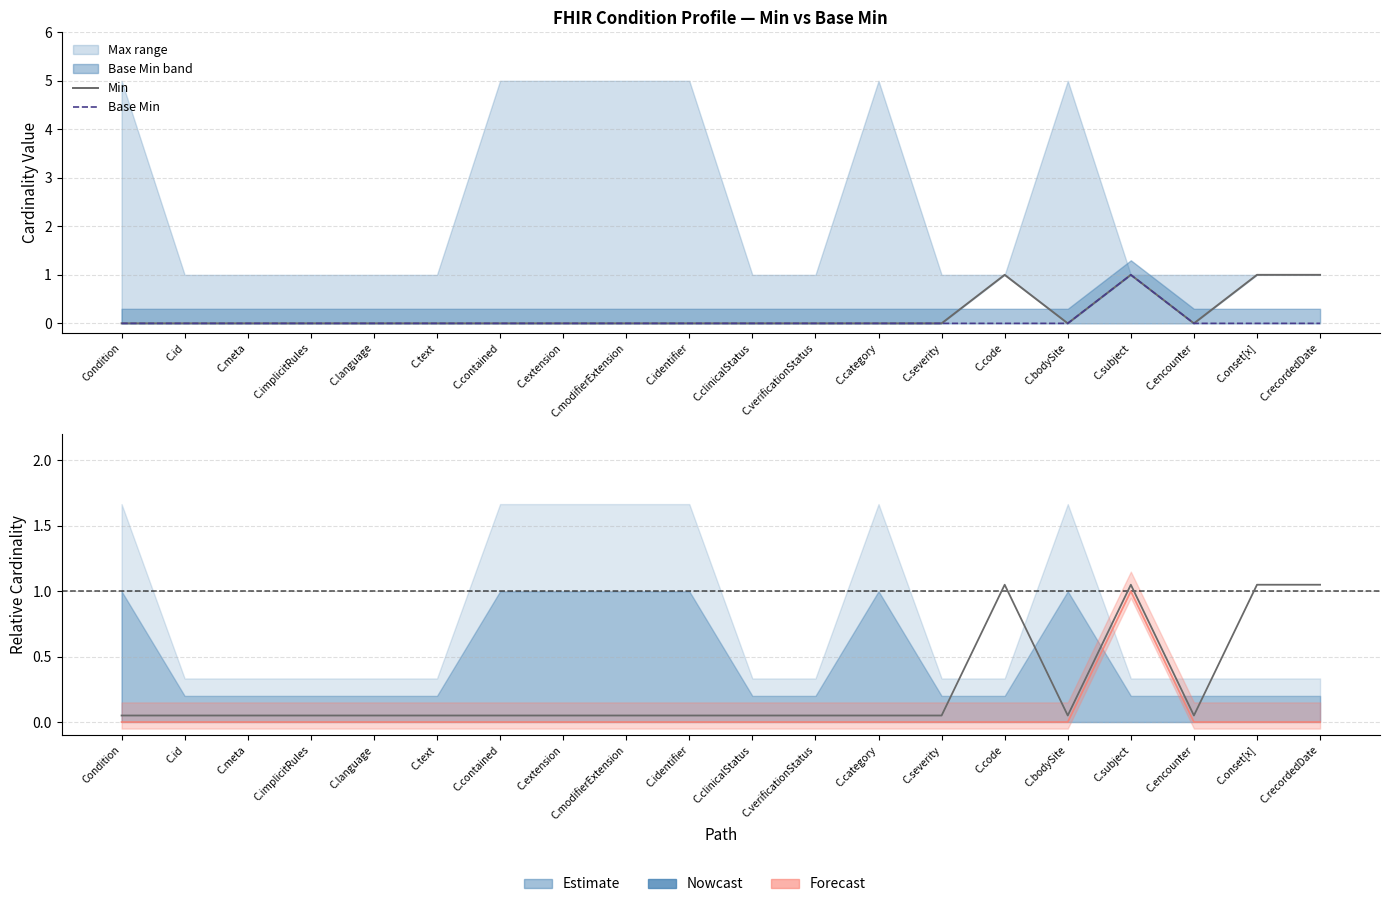

Reading left to right, what are all the values shown in this chart?

Min: Condition=0.1	C.id=0.1	C.meta=0.1	C.implicitRules=0.1	C.language=0.1	C.text=0.1	C.contained=0.1	C.extension=0.1	C.modifierExtension=0.1	C.identifier=0.1	C.clinicalStatus=0.1	C.verificationStatus=0.1	C.category=0.1	C.severity=0.1	C.code=1.1	C.bodySite=0.1	C.subject=1.1	C.encounter=0.1	C.onset[x]=1.1	C.recordedDate=1.1
Base Min: Condition=0.0	C.id=0.0	C.meta=0.0	C.implicitRules=0.0	C.language=0.0	C.text=0.0	C.contained=0.0	C.extension=0.0	C.modifierExtension=0.0	C.identifier=0.0	C.clinicalStatus=0.0	C.verificationStatus=0.0	C.category=0.0	C.severity=0.0	C.code=0.0	C.bodySite=0.0	C.subject=1.0	C.encounter=0.0	C.onset[x]=0.0	C.recordedDate=0.0
Base Min (Forecast): Condition=0.0	C.id=0.0	C.meta=0.0	C.implicitRules=0.0	C.language=0.0	C.text=0.0	C.contained=0.0	C.extension=0.0	C.modifierExtension=0.0	C.identifier=0.0	C.clinicalStatus=0.0	C.verificationStatus=0.0	C.category=0.0	C.severity=0.0	C.code=0.0	C.bodySite=0.0	C.subject=1.0	C.encounter=0.0	C.onset[x]=0.0	C.recordedDate=0.0